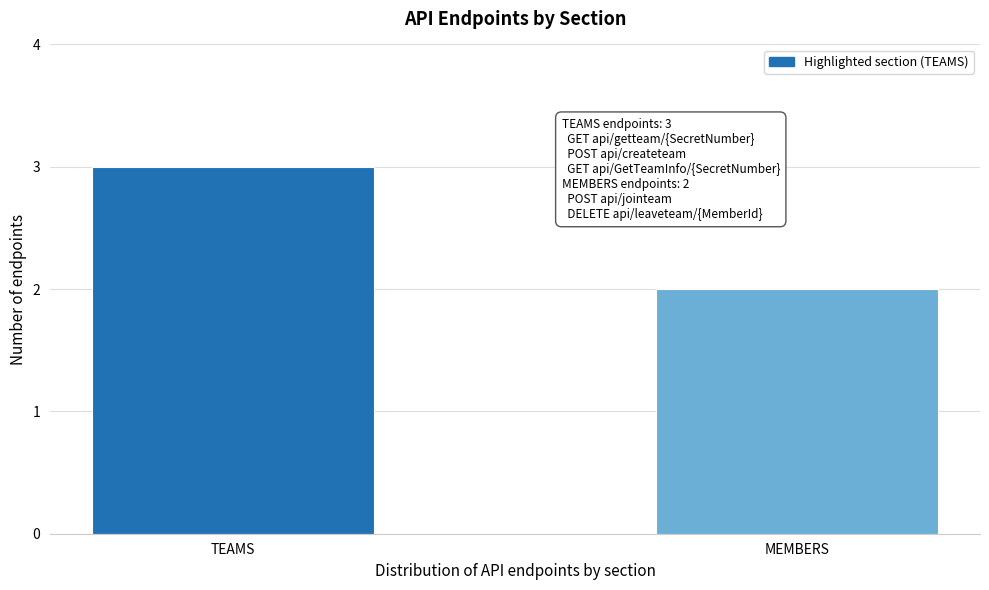

Reading left to right, transcribe all the data shown in this chart.

3	2